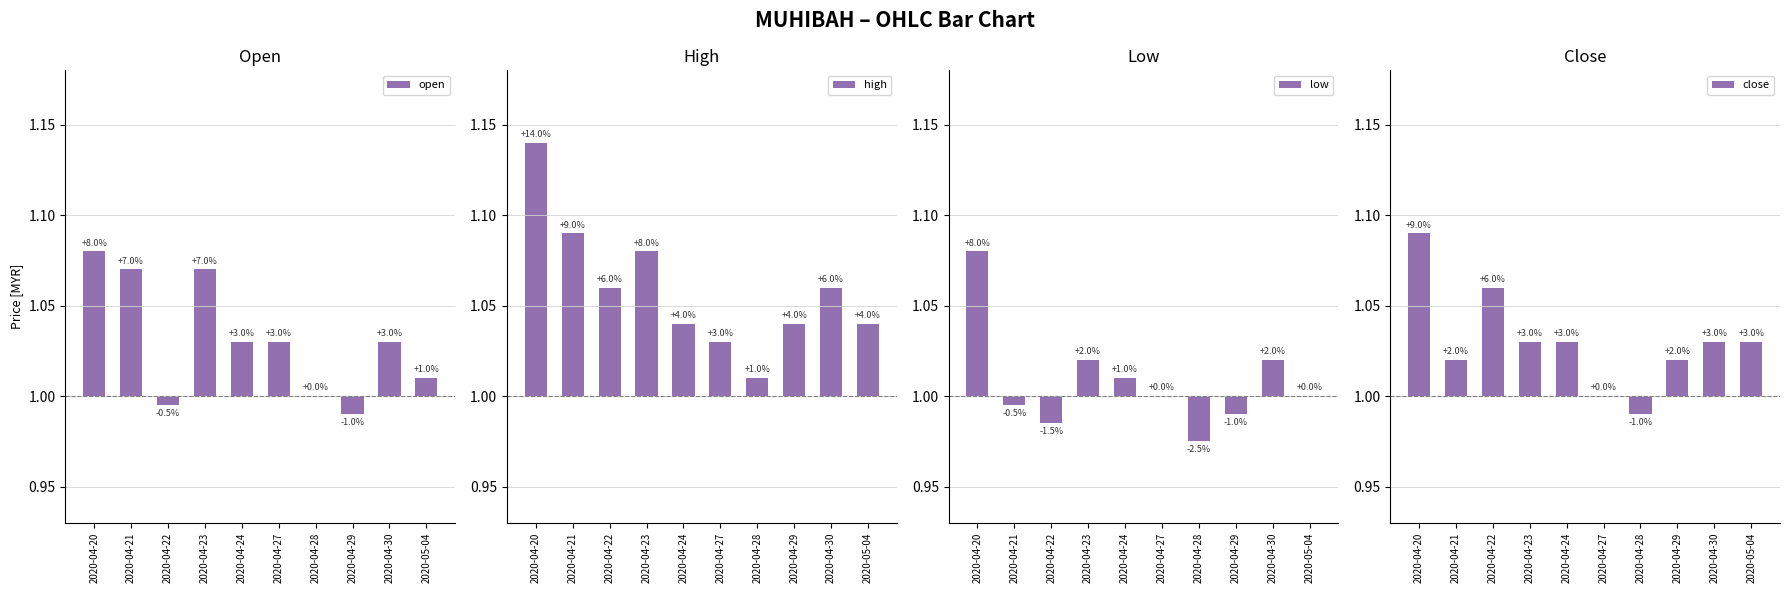

What is the difference between the second highest and minimum values in the close series?

0.1